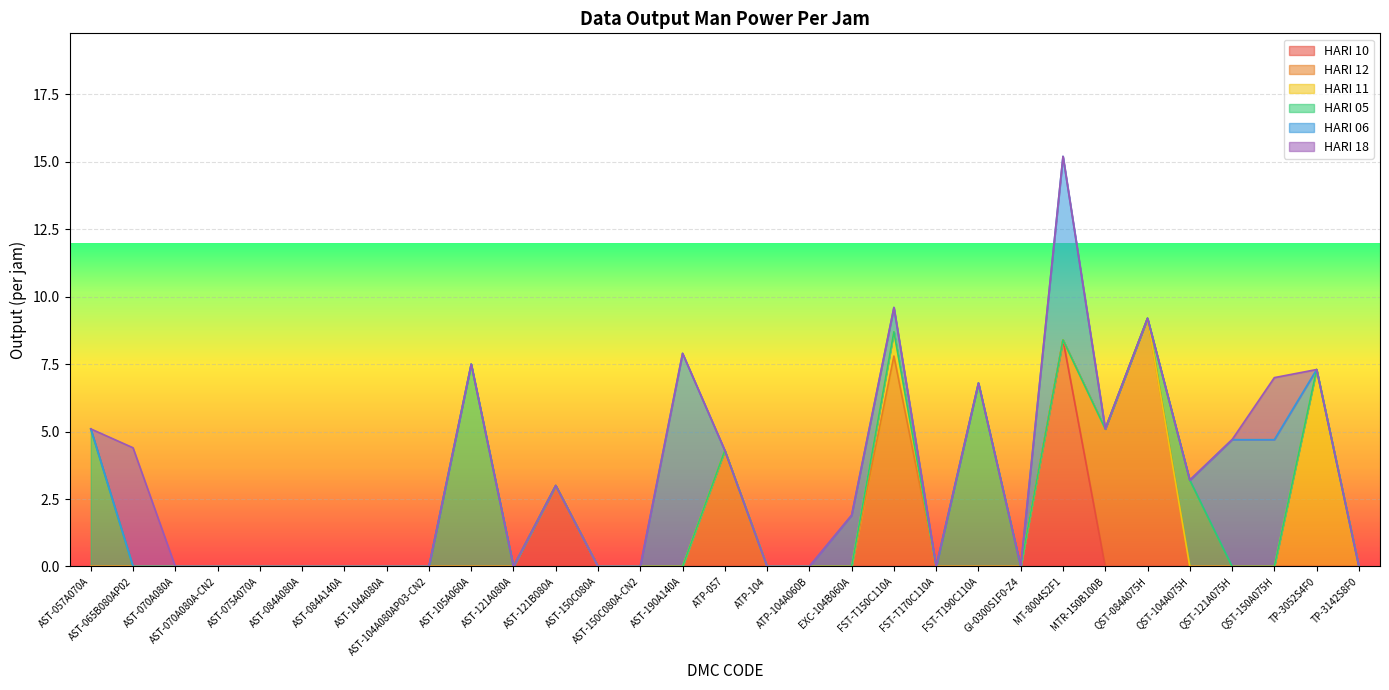

The HARI 11 series shows 0.9 at FST-T150C110A. True or false?

True